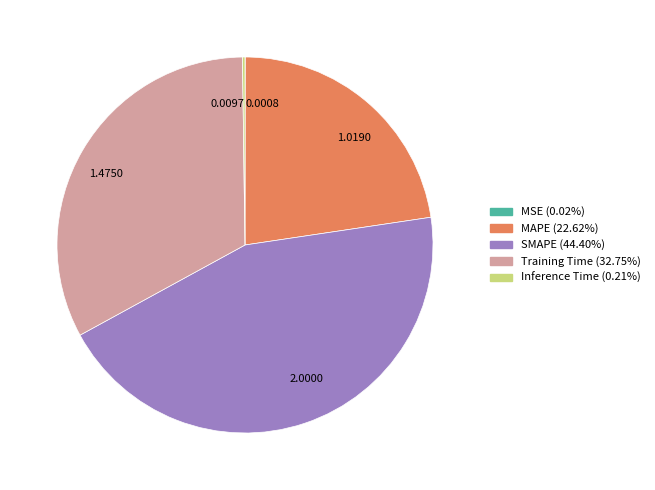

Does any single category account for the majority?

No